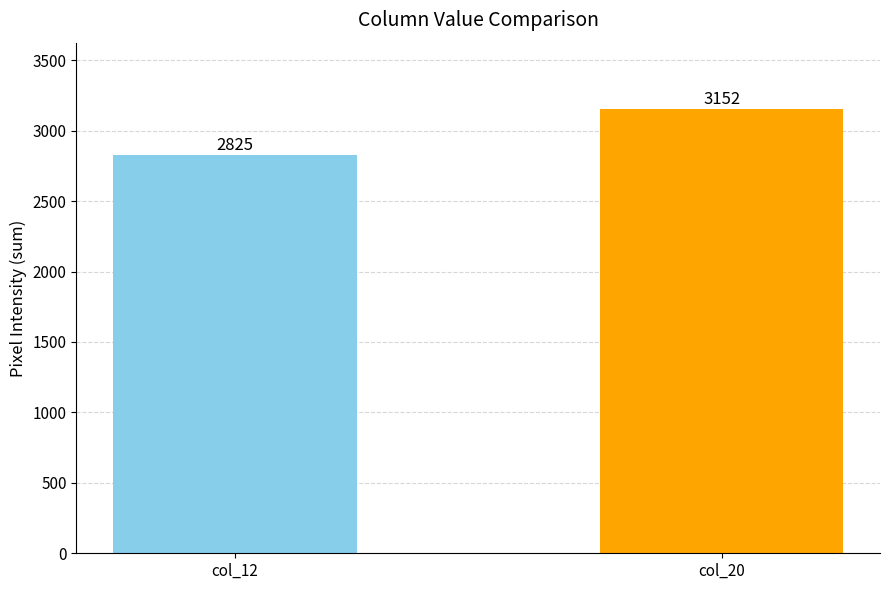

The value at col_12 is 2825. True or false?

True